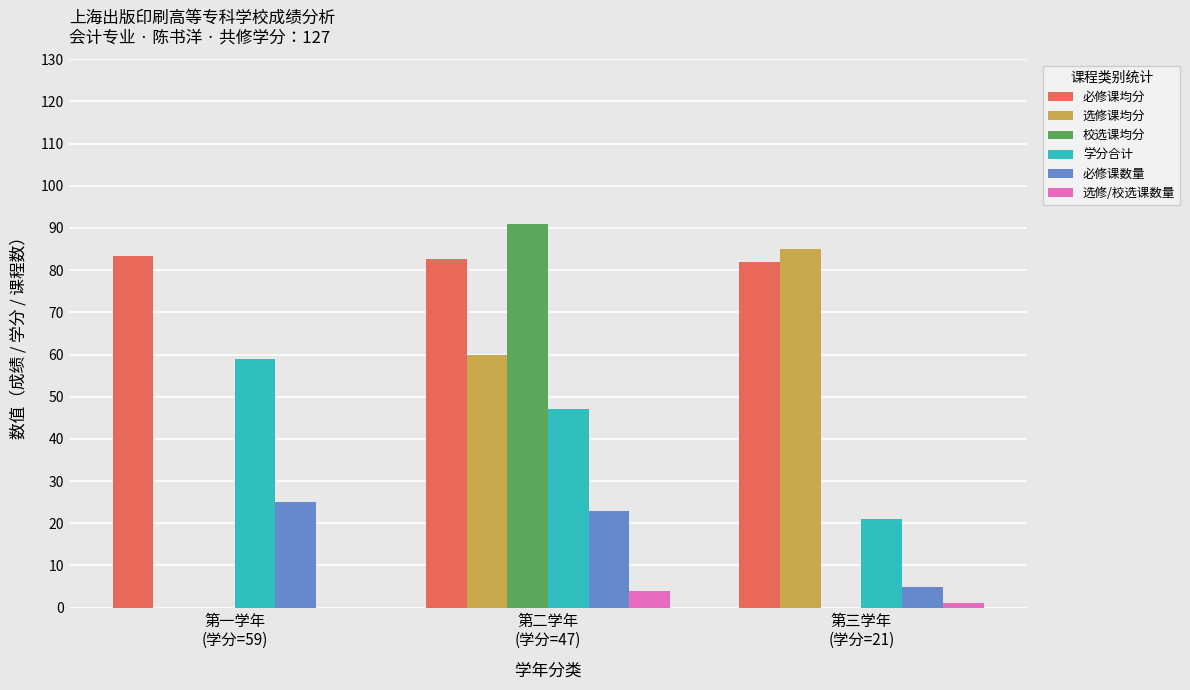

Which series has the widest spread of values?

校选课均分